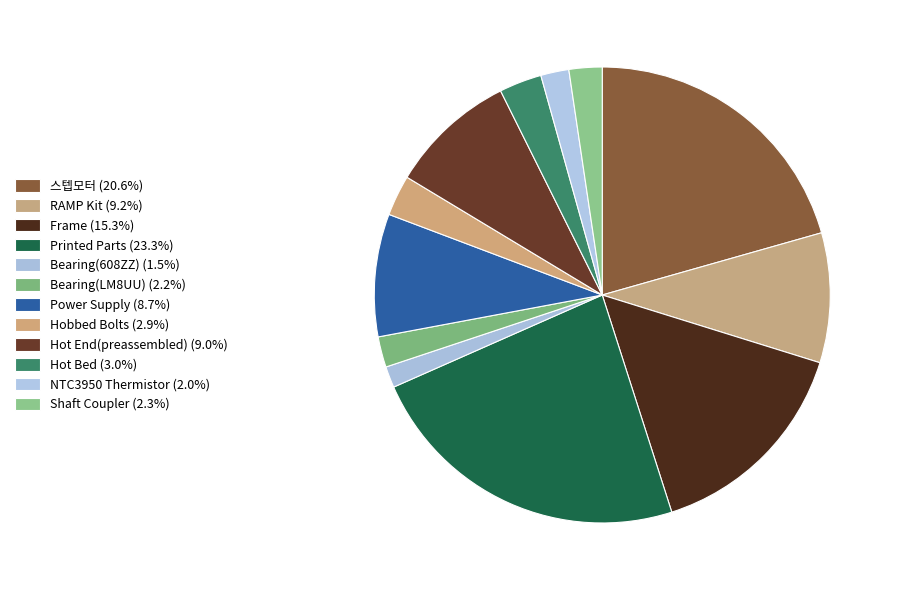

How many segments does this pie chart have?

12